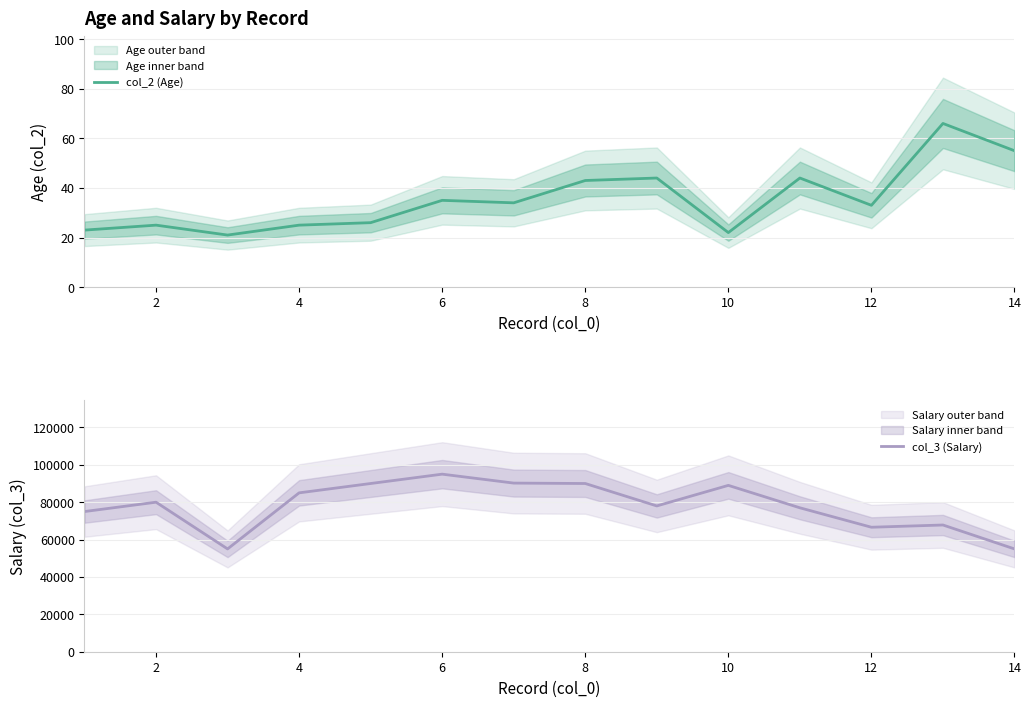

What is the sum of all col_2 (Age) values?

496